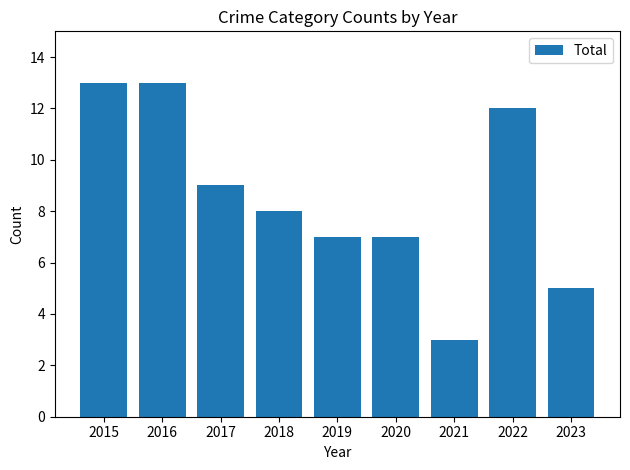

What is the change in value from 2016 to 2018?

-5